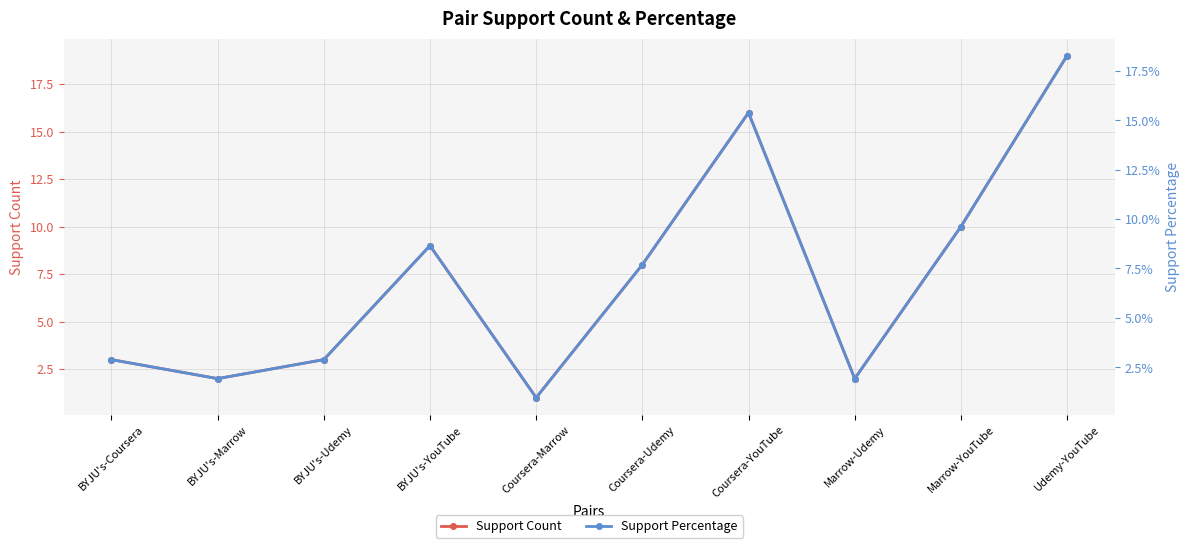

The value of Support Count at Marrow-Udemy is 0.6. True or false?

False